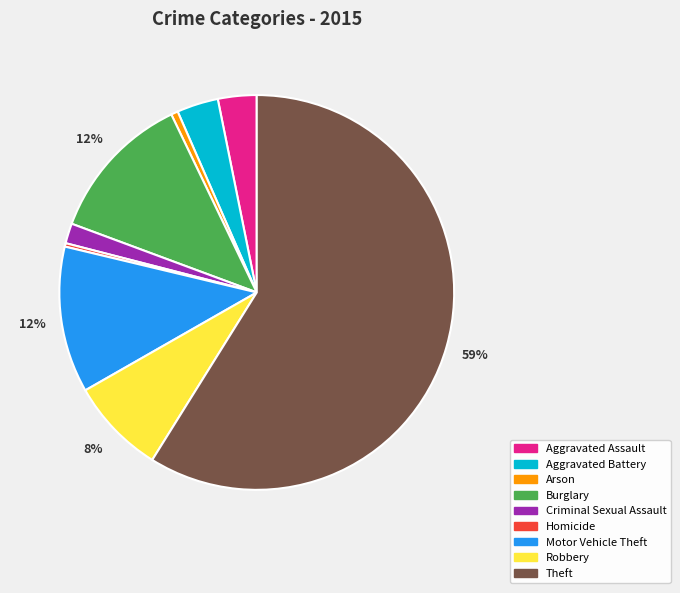

Which has a higher value, Aggravated Battery or Motor Vehicle Theft?

Motor Vehicle Theft